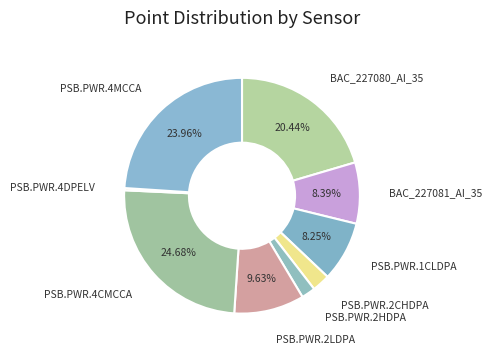

To the nearest percent, what is the difference between the largest and smallest slice percentages?

24%